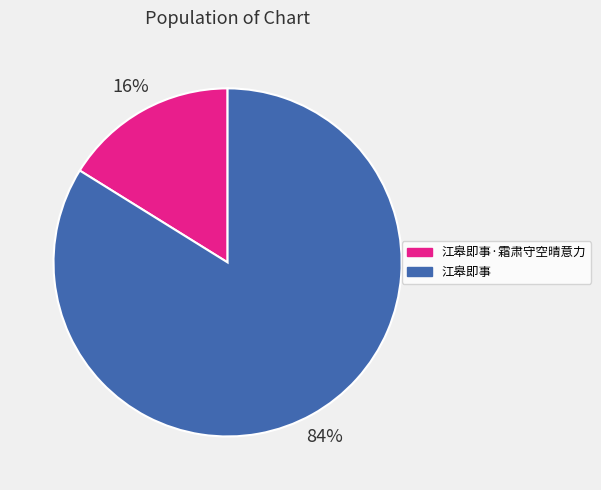

Is it true that 江皋即事 is 97% of the pie?

False